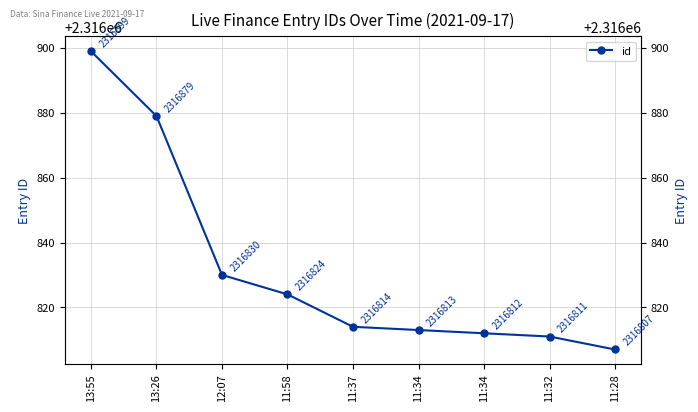

True or false: the data shows 2316830 at 12:07.

True